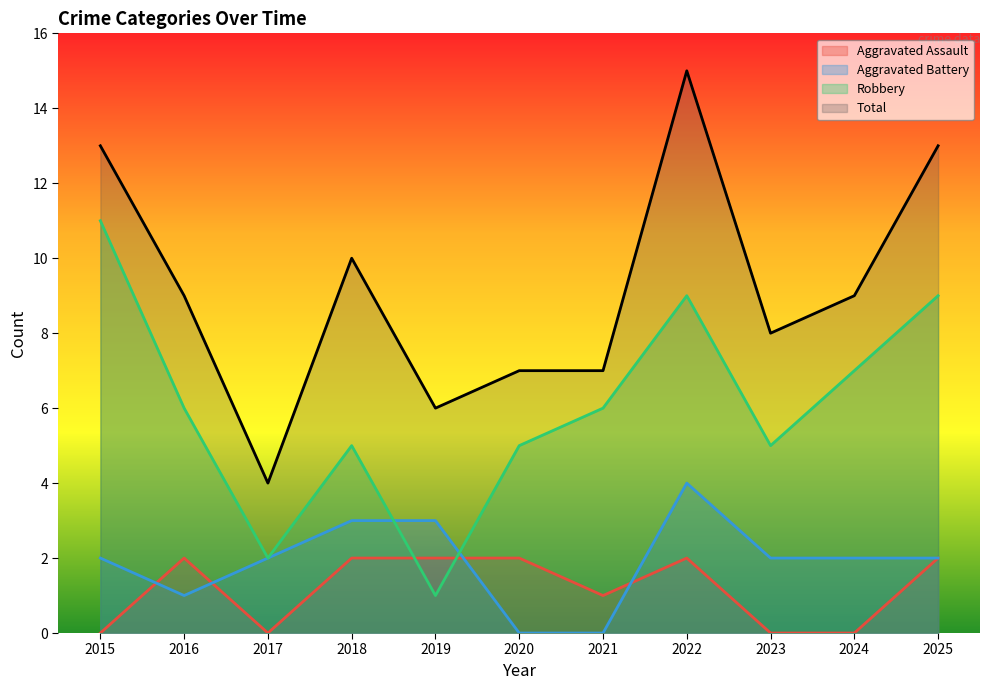

At which label is Robbery closest to 6?

2016